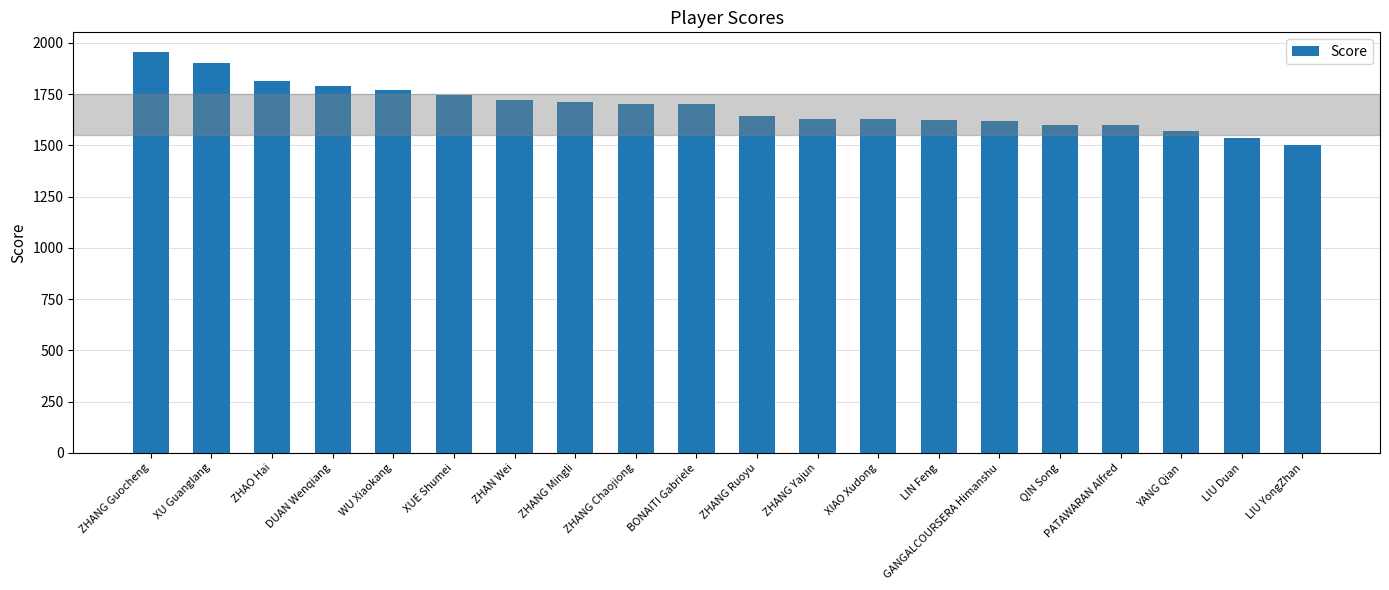

What is the change in value from ZHAO Hai to ZHANG Chaojiong?

-111